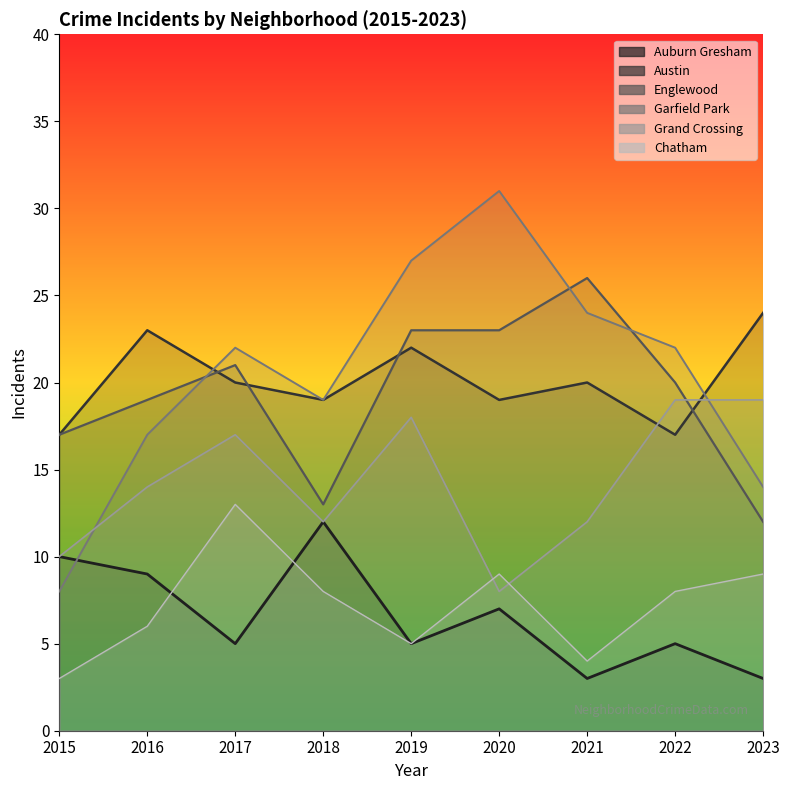

Where is the first local minimum for Garfield Park?

2018